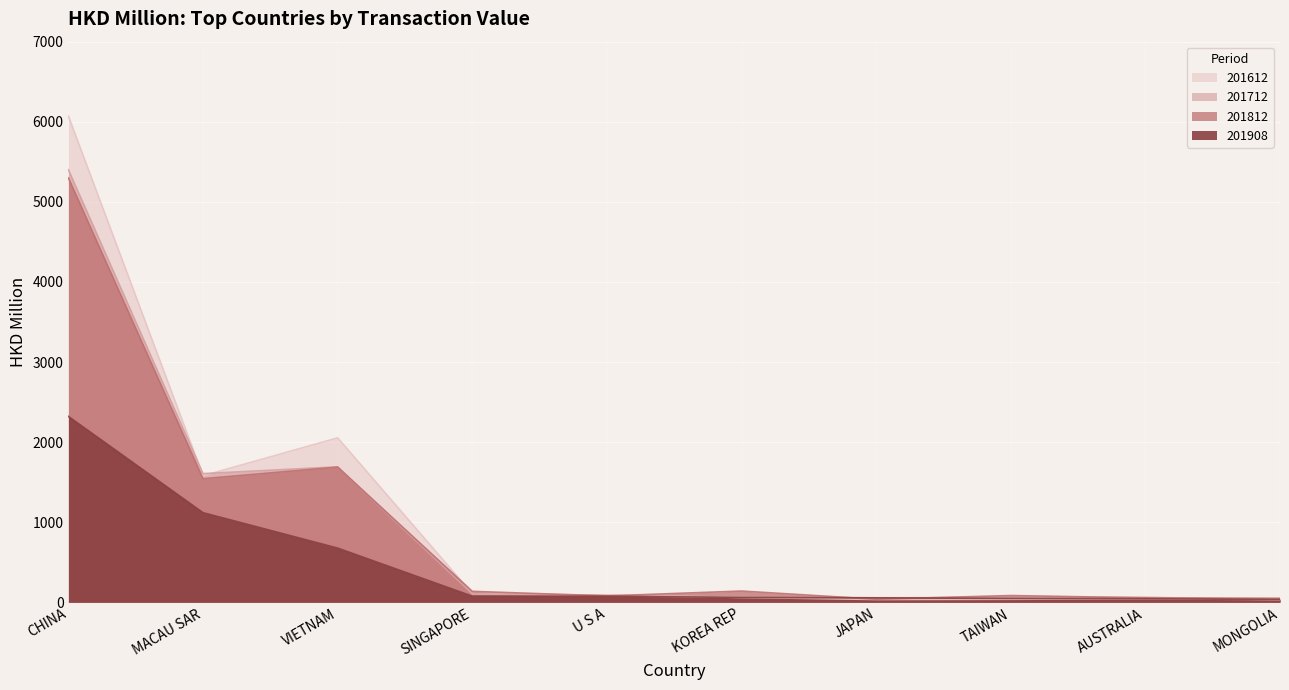

At which category does 201812 reach its first local peak?

VIETNAM